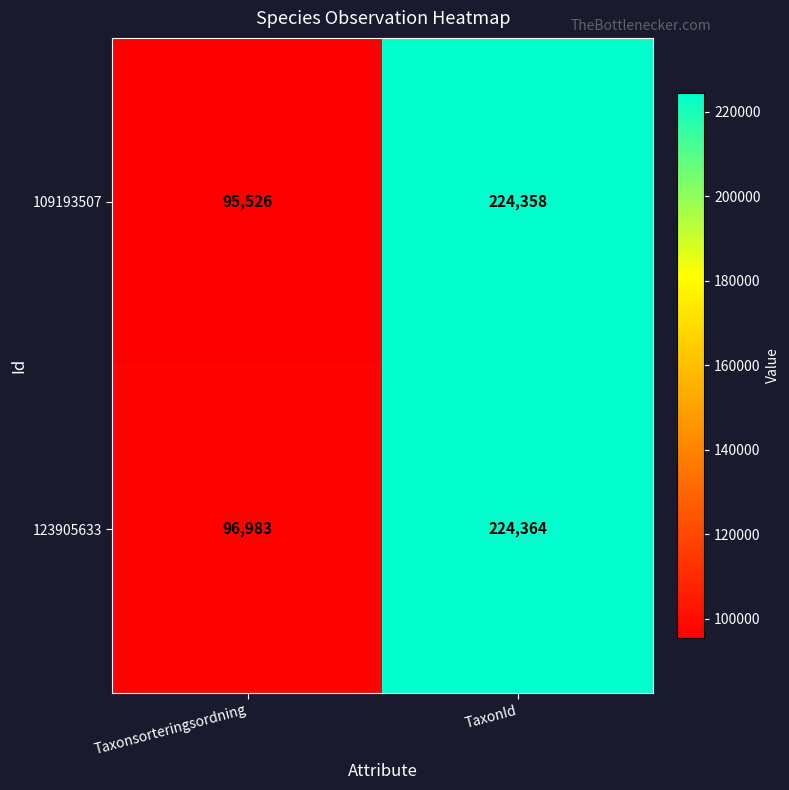

The 123905633 series shows 172448 at Taxonsorteringsordning. True or false?

False